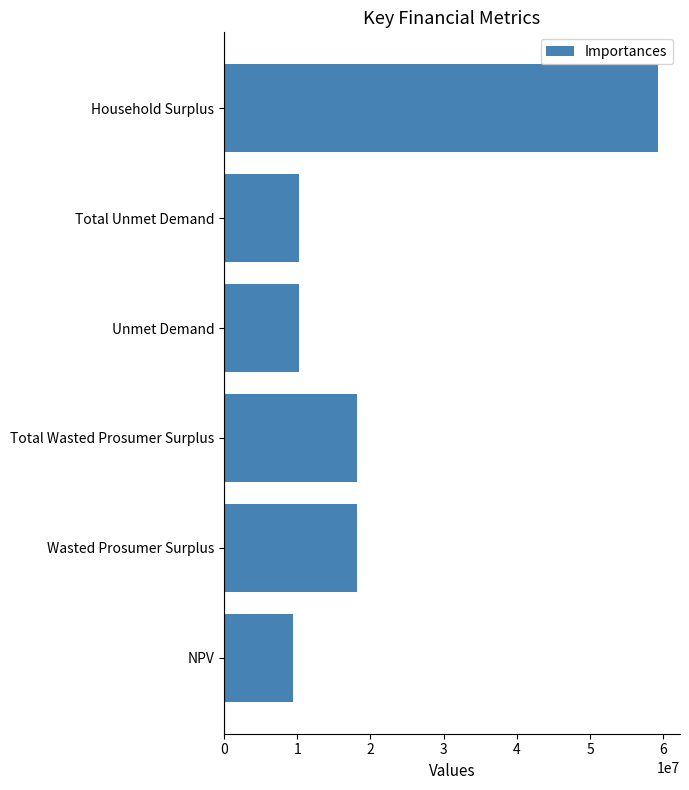

Is it true that the value at Unmet Demand is 6692338.3?

False